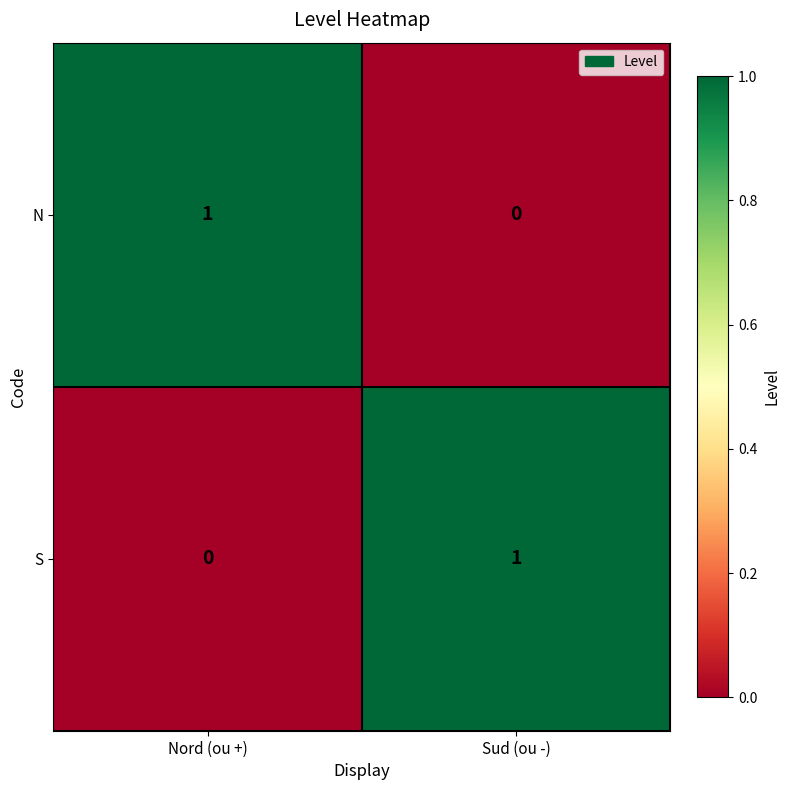

The S series shows 1 at Sud (ou -). True or false?

True